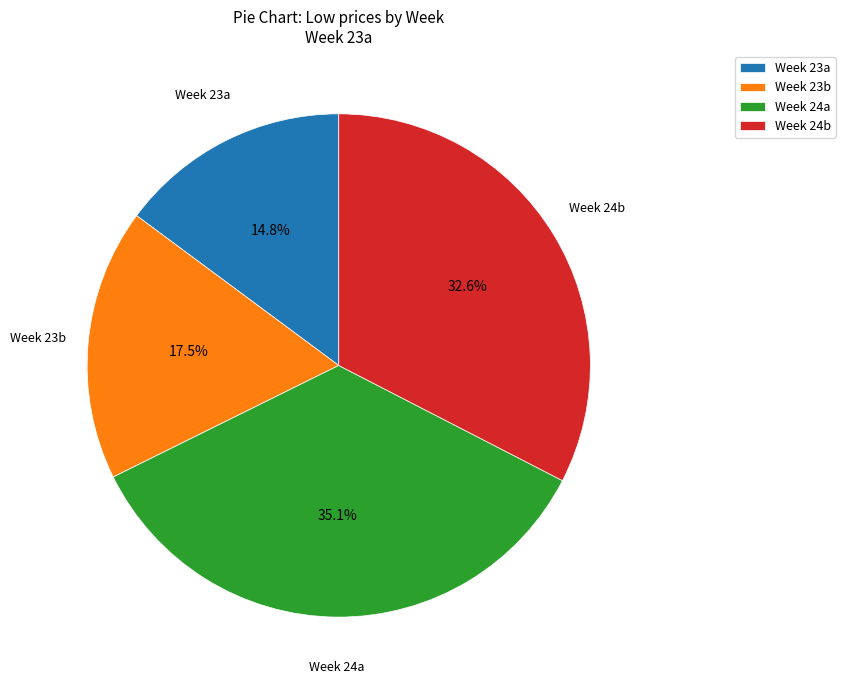

Approximately how many times larger is the value at Week 23b compared to Week 23a?

1.2